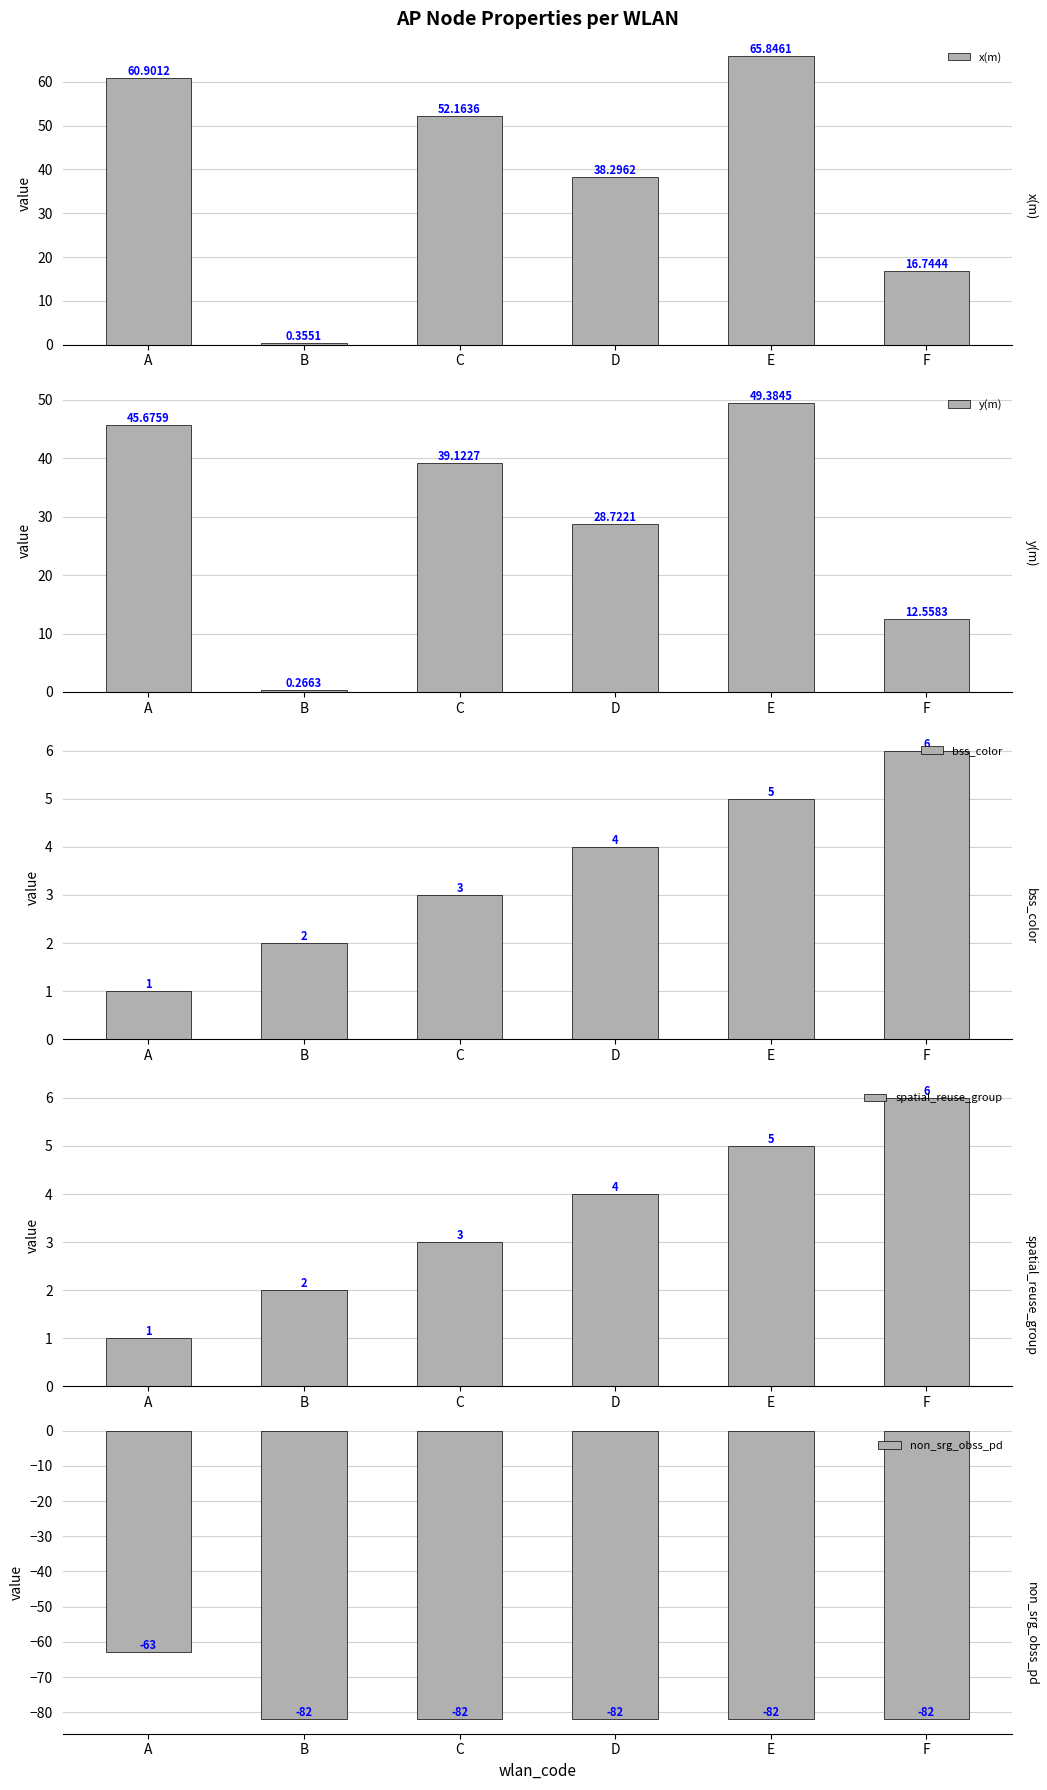

How many bars are there in each group?

5